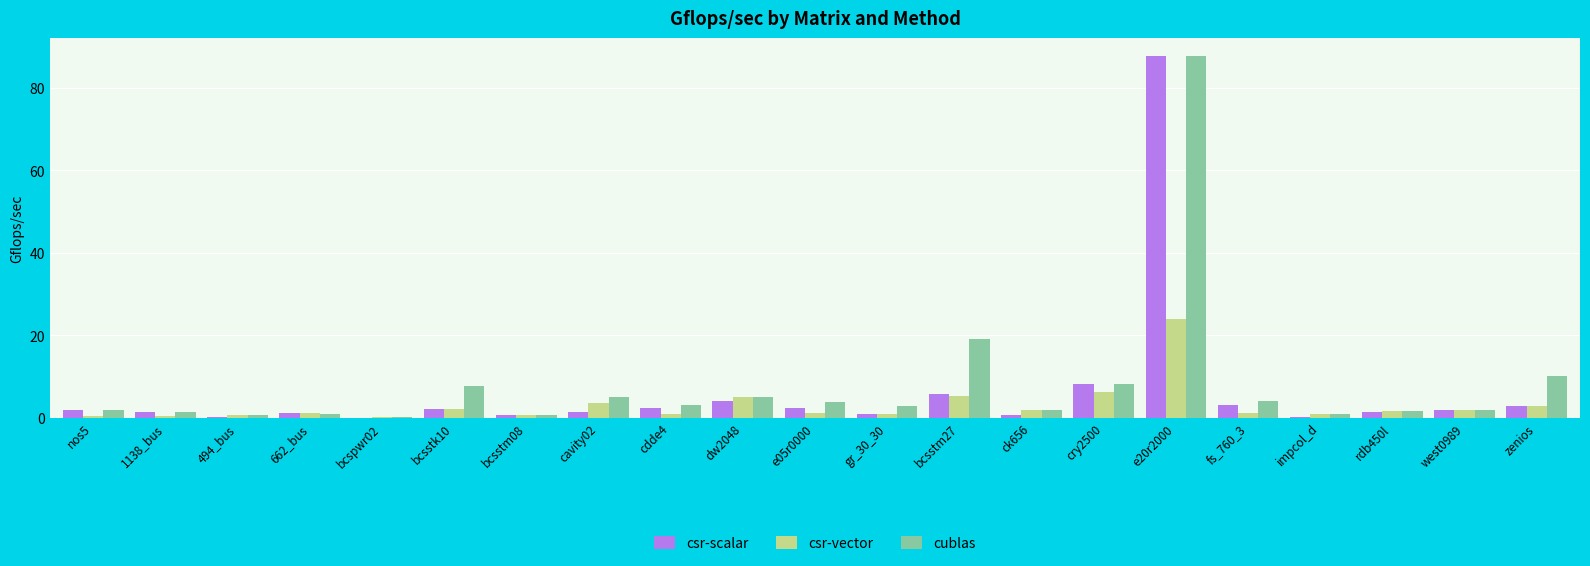

Are the bars grouped side by side (vs. stacked)?

Yes